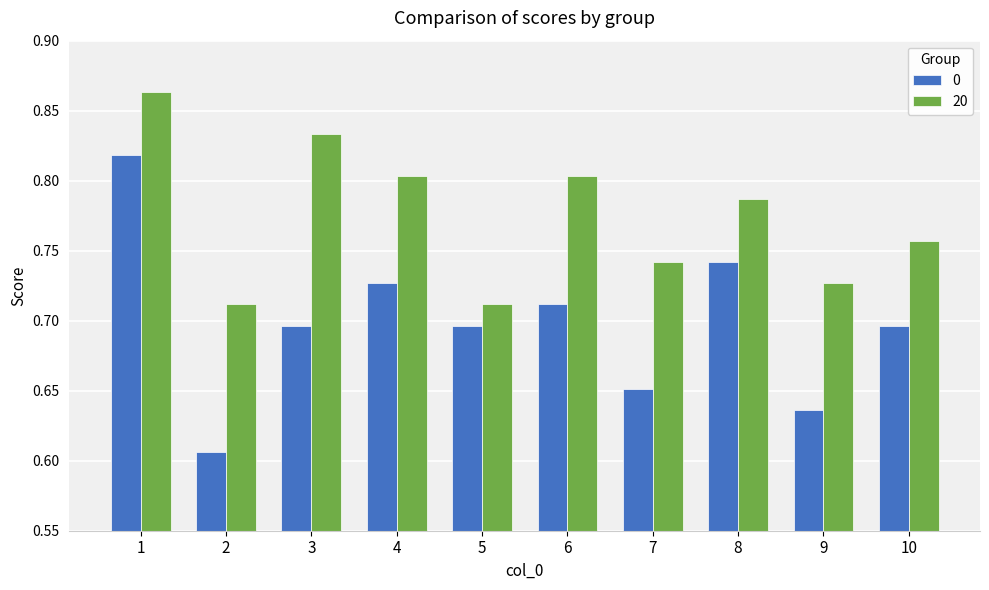

Count the 20 values in the range 0 to 1.

10